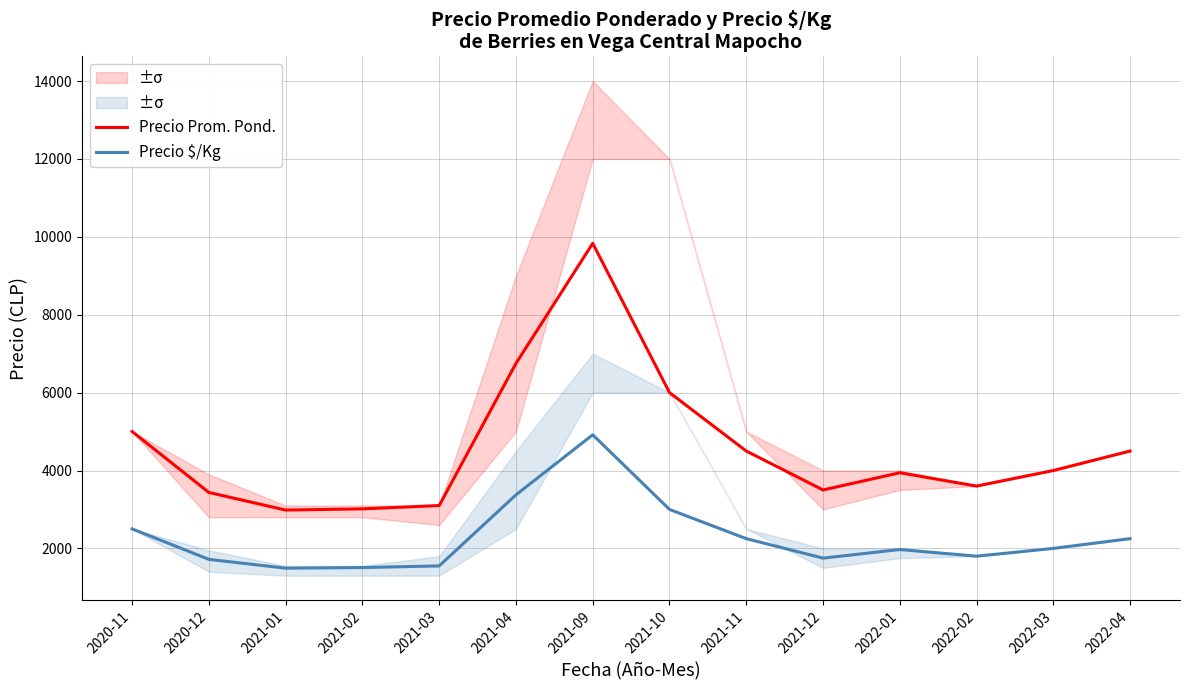

The Precio Prom. Pond. series shows 4500 at 2021-11. True or false?

True